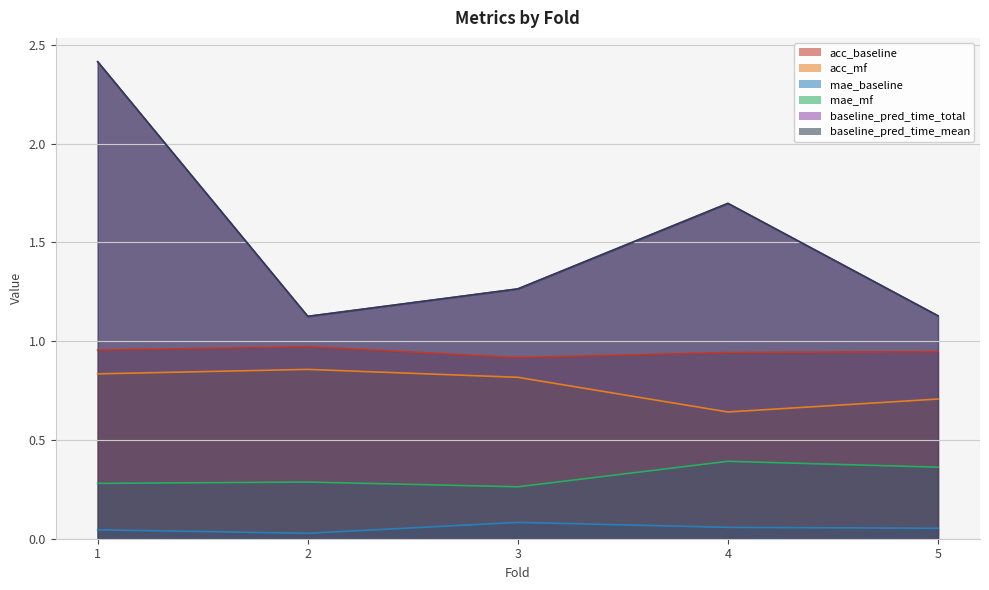

At how many categories does at least one series exceed 1?

5